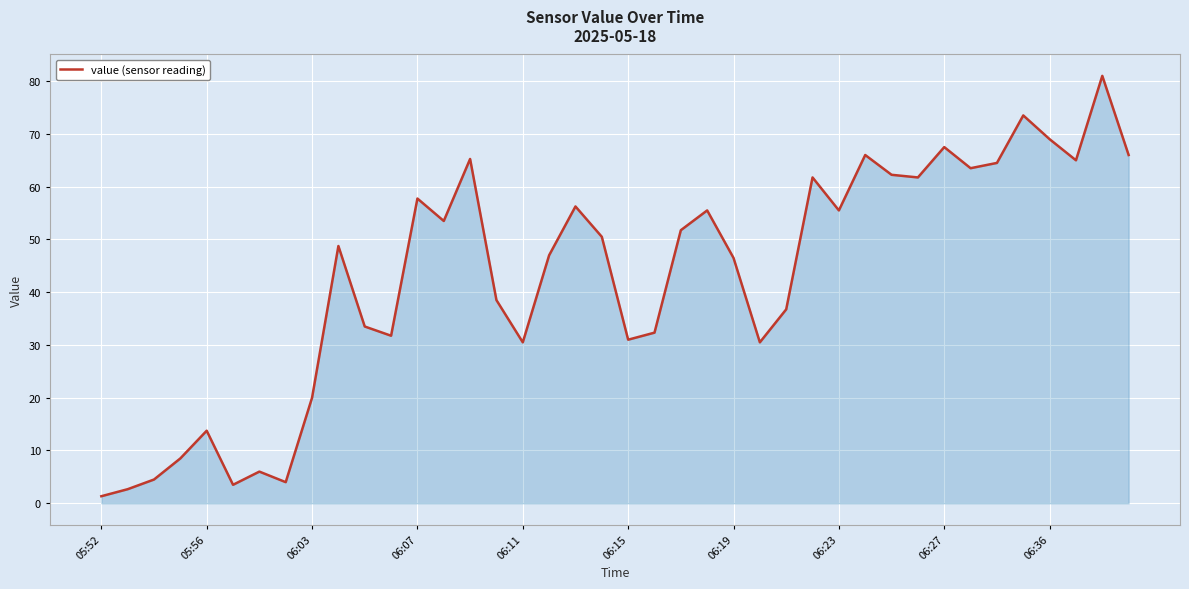

What is the difference between the maximum and minimum values?

79.7